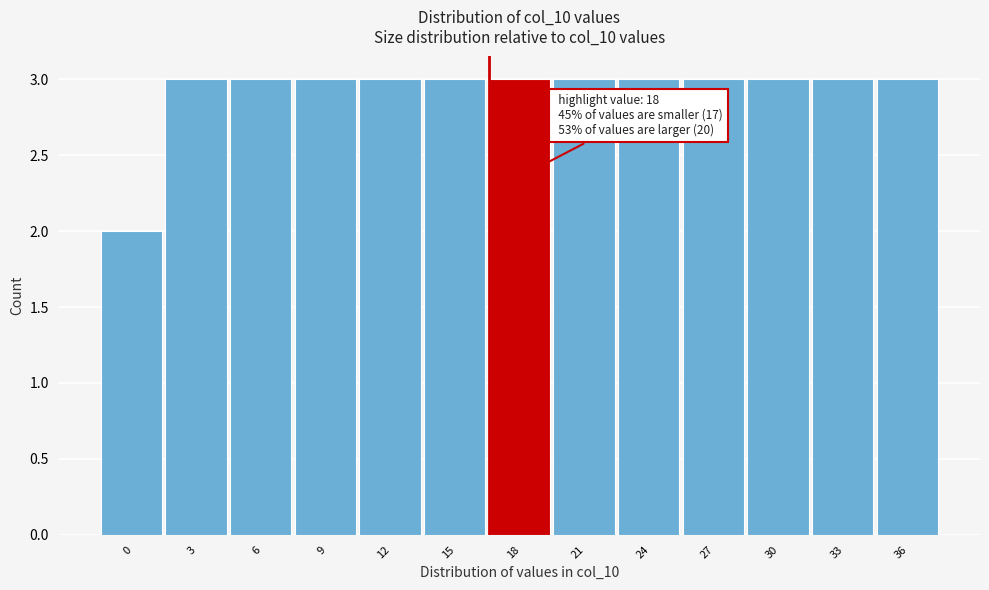

Reading right to left, list all the values displayed in this chart.

3	3	3	3	3	3	3	3	3	3	3	3	2